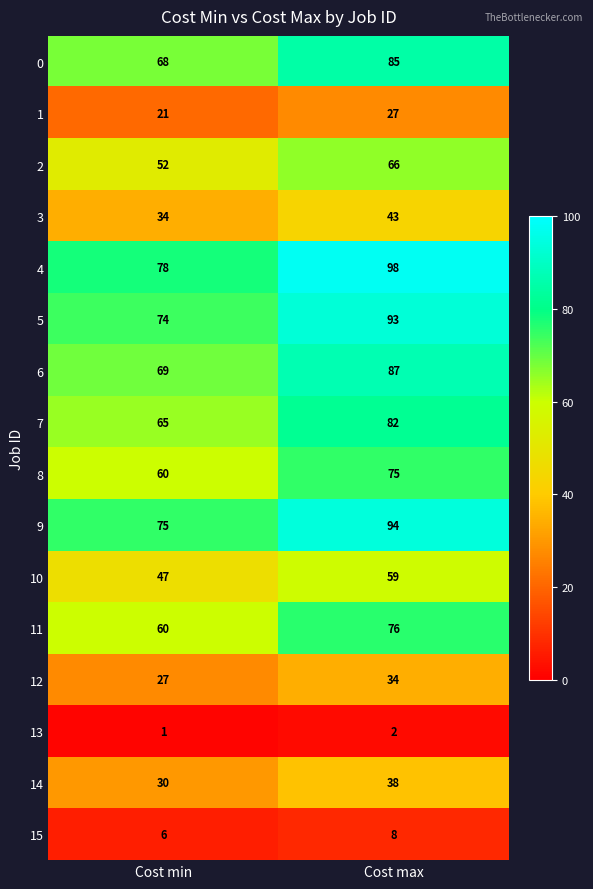

The value of 0 at Cost max is 85. True or false?

True